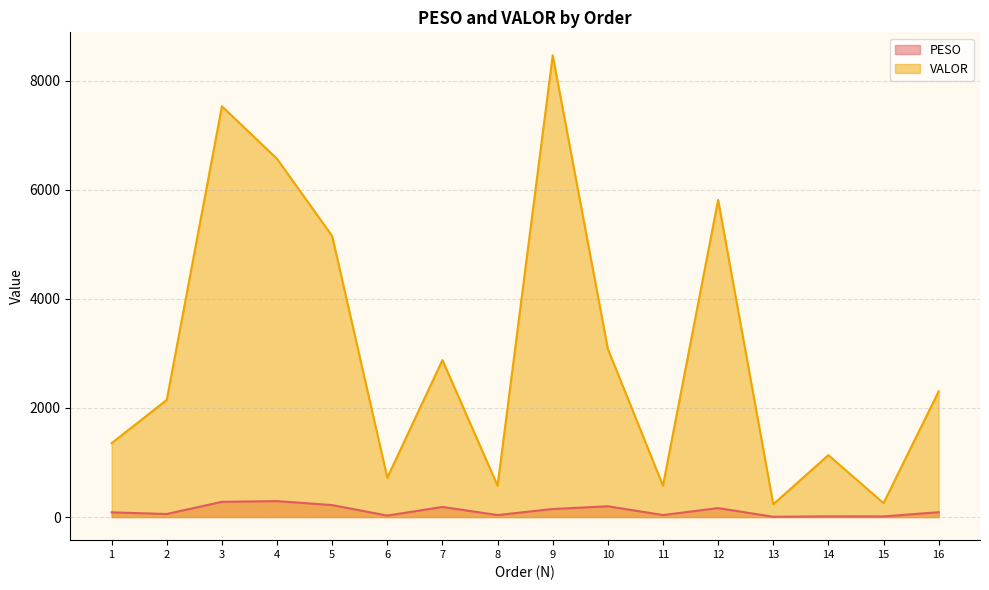

What is the spread (max minus min) of values at 10?

2883.7